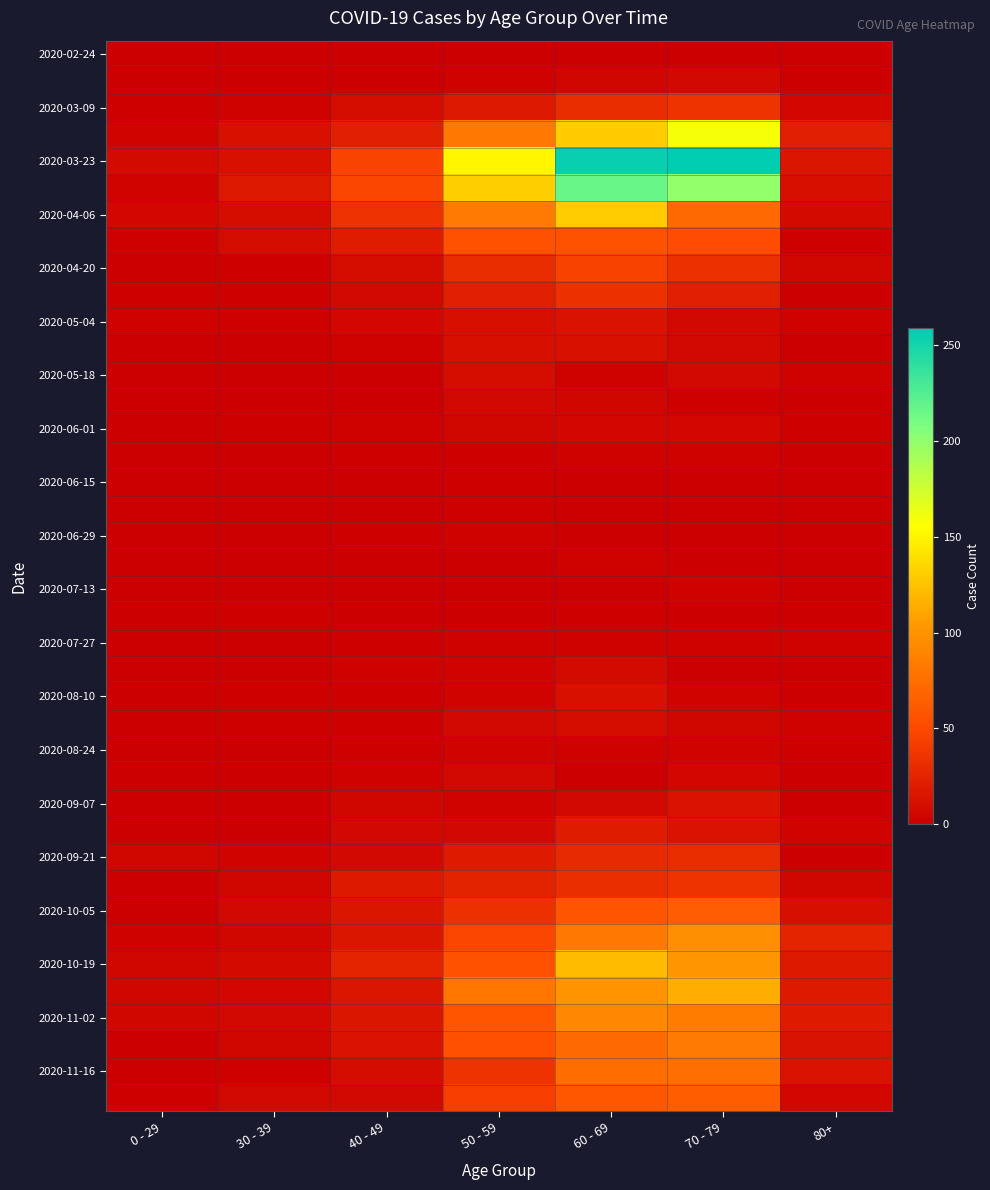

At which category is the sum across all series the highest?

60 - 69